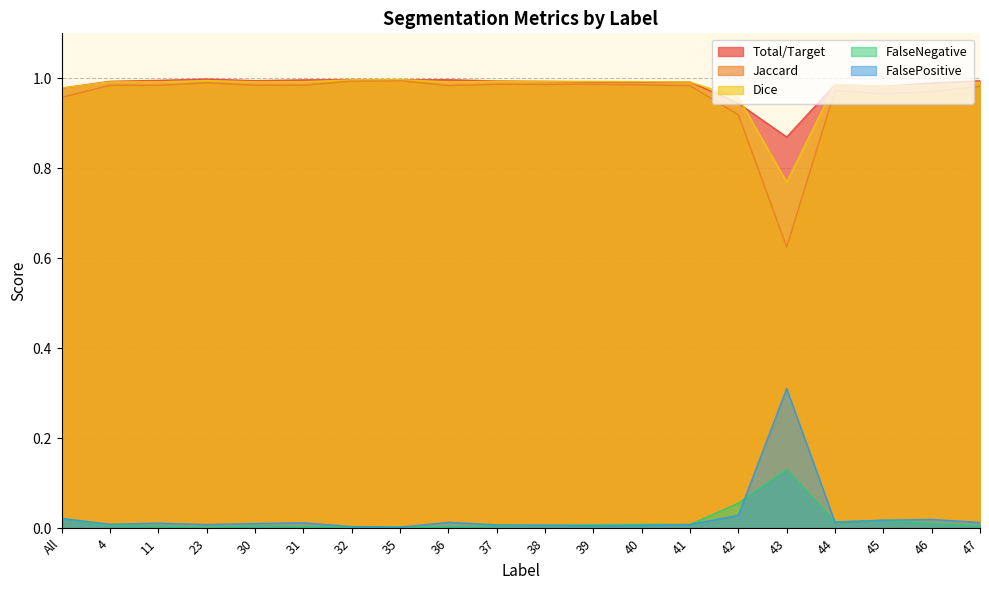

Which series has the widest spread of values?

Jaccard